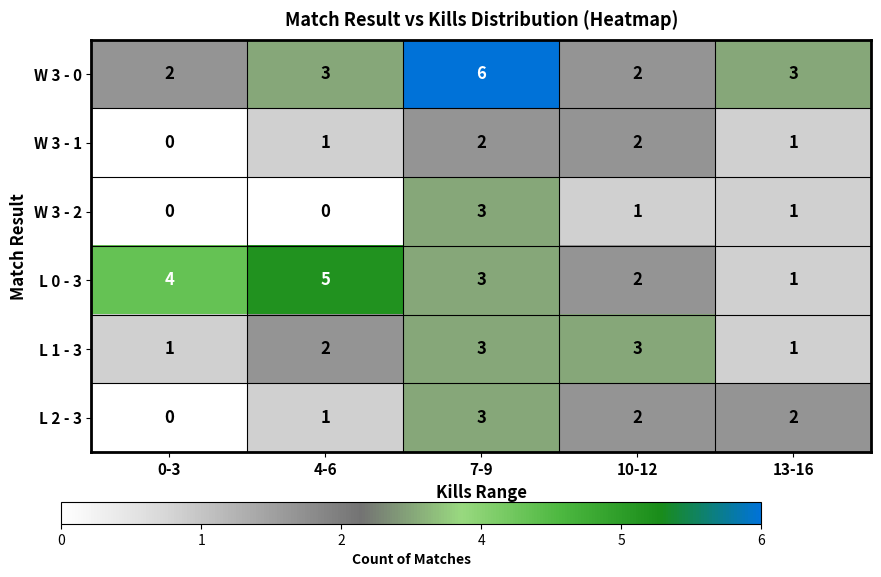

Is it true that L 1 - 3 equals 5 at 10-12?

False